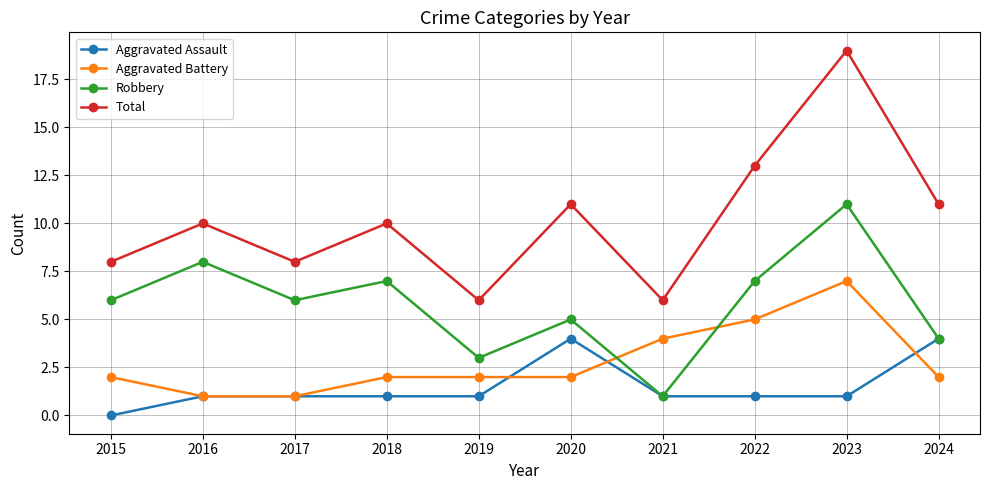

Which series has the largest total across all categories?

Total